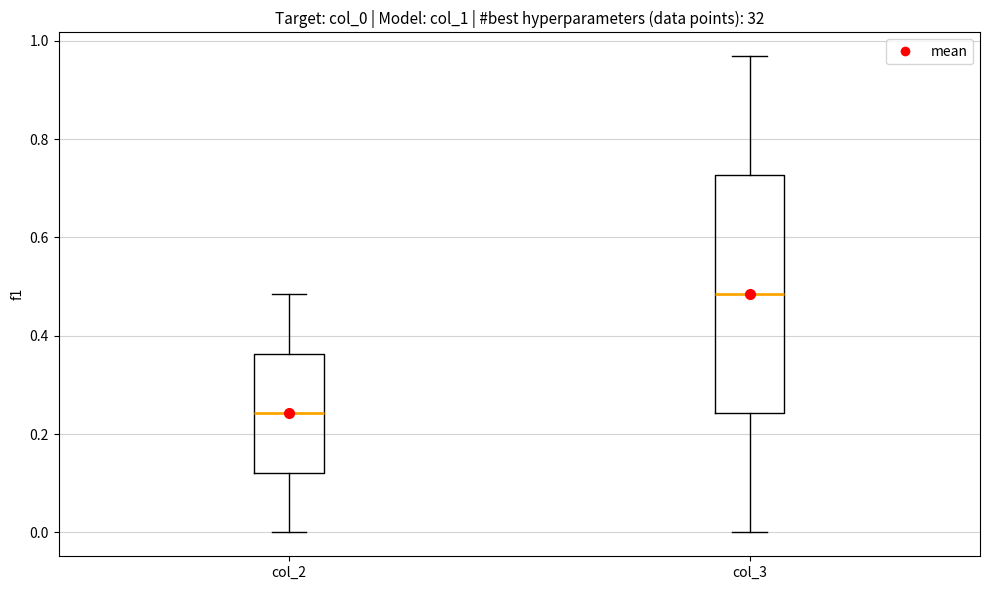

Where does the lower whisker of the box for col_2 end on the y-axis? The values are not printed on the chart, so give them approximately, as read against the axis.

0.00